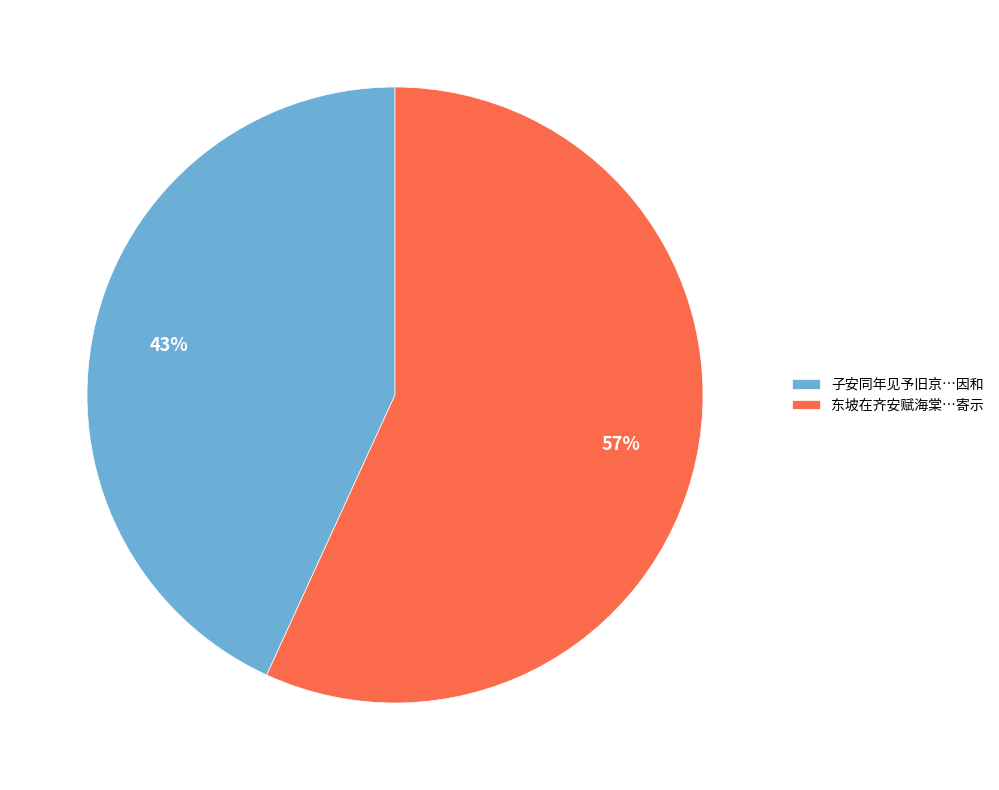

Do 东坡在齐安赋海棠…寄示 and 子安同年见予旧京…因和 together represent more than half of the pie?

Yes